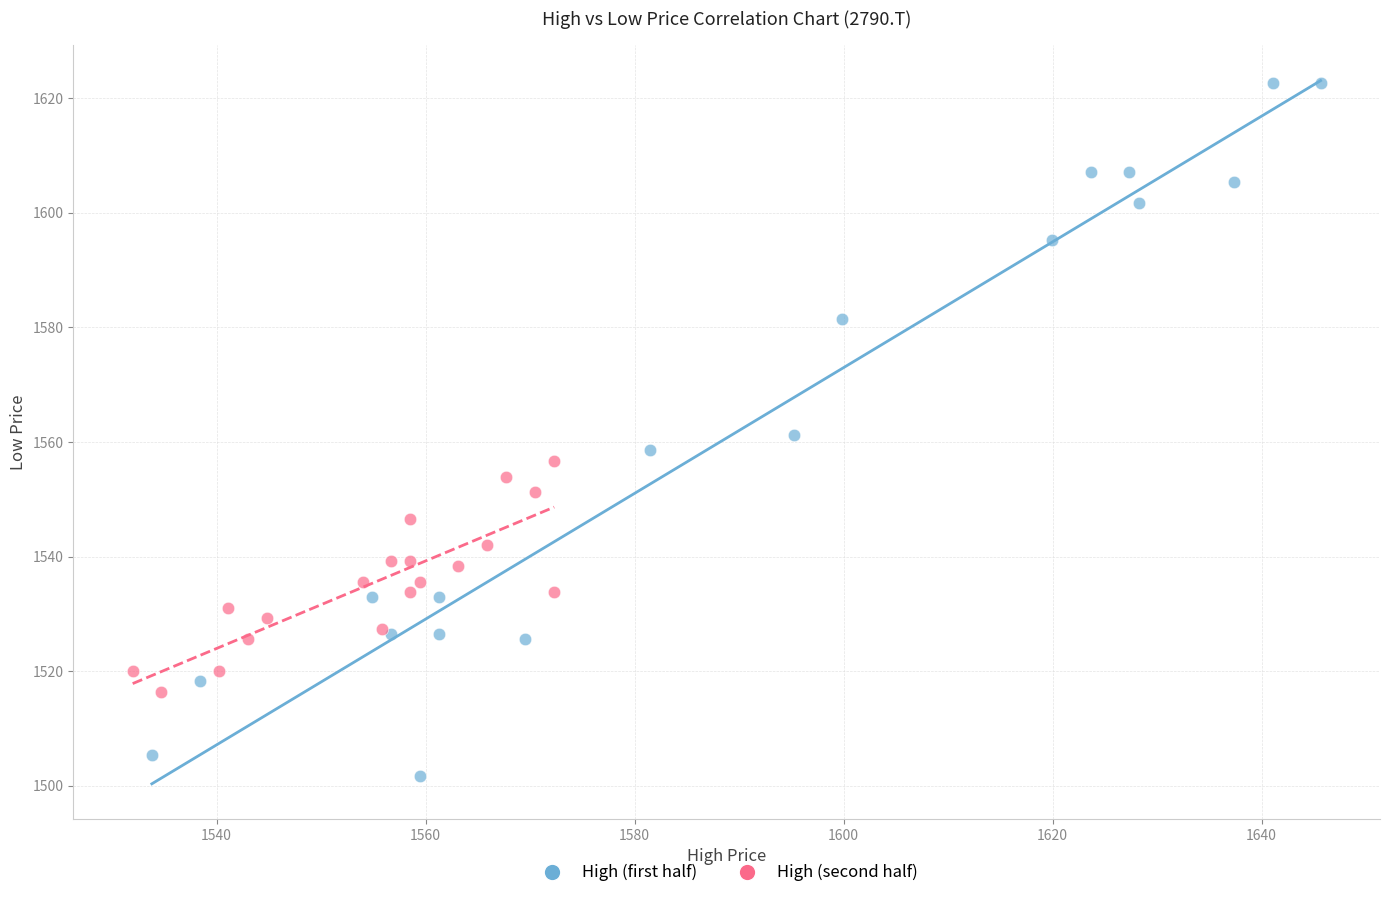

Which series reaches the minimum Y coordinate?

High (first half)